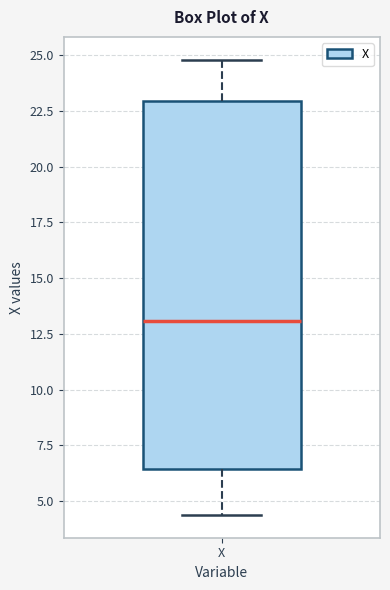

Transcribe this box plot: give where the median line is, the range the box spans, and where the two whiskers end, as read against the y-axis. The values are not printed on the chart, so give them approximately, as read against the axis.

median 13.0, box 6.5 to 23.0, whiskers 4.5 to 25.0